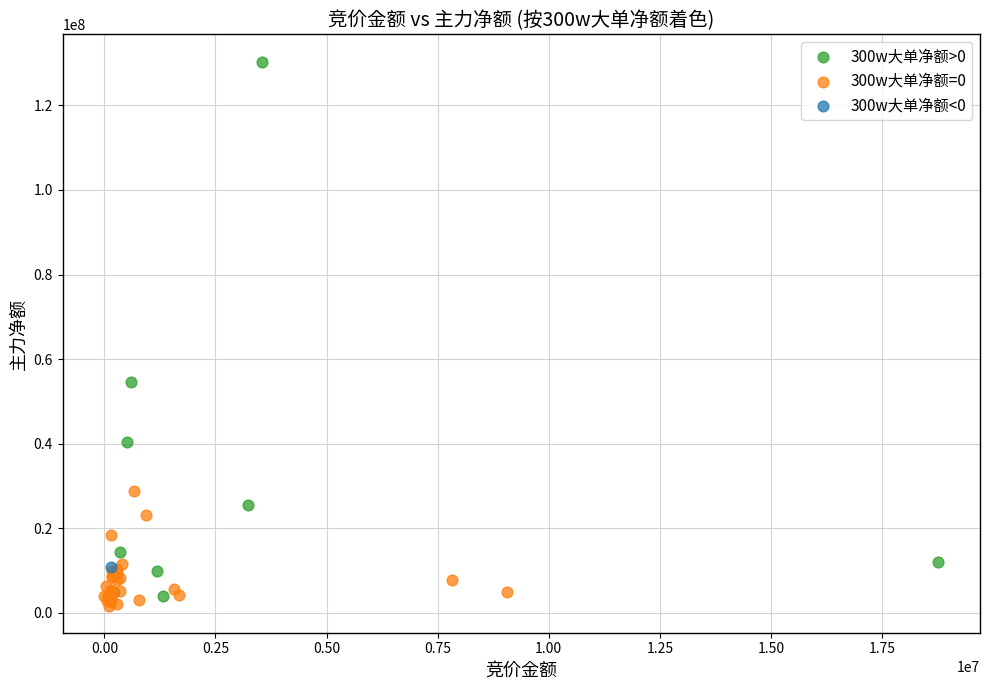

What are all the series names shown in the legend?

300w大单净额>0, 300w大单净额=0, 300w大单净额<0